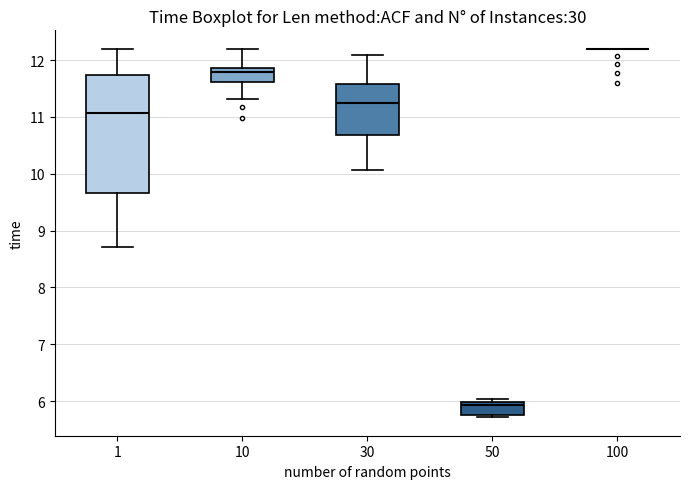

Reading left to right, transcribe this box plot: for each box, give where its median line is, the range the box spans, and where its two whiskers end, as read against the y-axis. The values are not printed on the chart, so give them approximately, as read against the axis.

1: median 11.1, box 9.7 to 11.7, whiskers 8.7 to 12.2
10: median 11.8, box 11.6 to 11.9, whiskers 11.3 to 12.2
30: median 11.2, box 10.7 to 11.6, whiskers 10.1 to 12.1
50: median 5.9, box 5.8 to 6.0, whiskers 5.7 to 6.0 (just above the box's upper edge)
100: box collapsed to a line at 12.2, whiskers 12.2 to 12.2